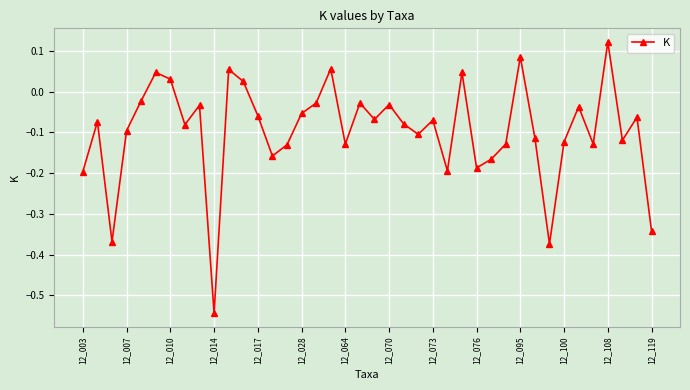

How many points are higher than both their immediate neighbors (excluding endpoints)?

13